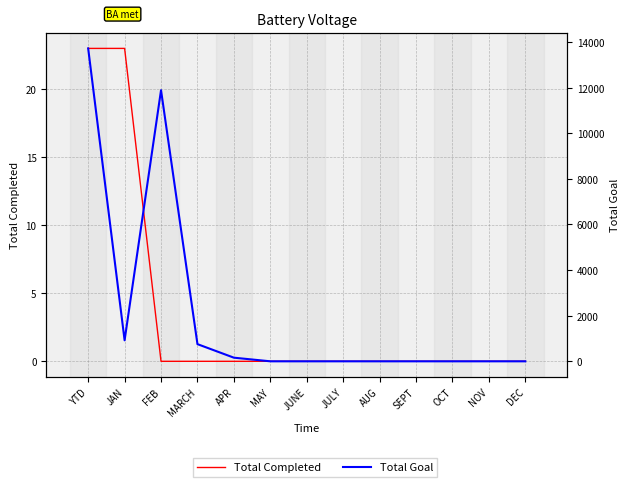

What is the difference between the second highest and minimum values in the Total Completed series?

23